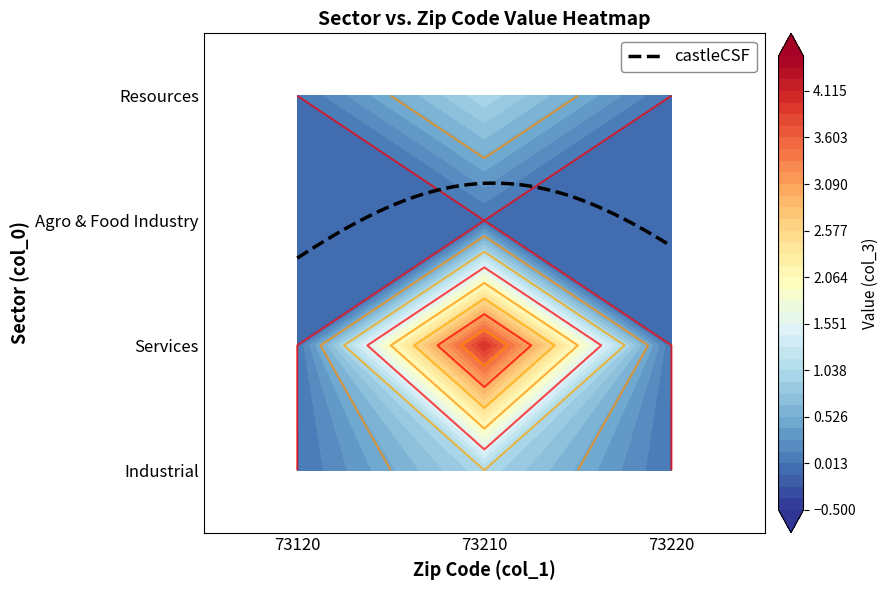

List the series in order of their peak value, lowest first.

Agro & Food Industry, Industrial, Resources, Services